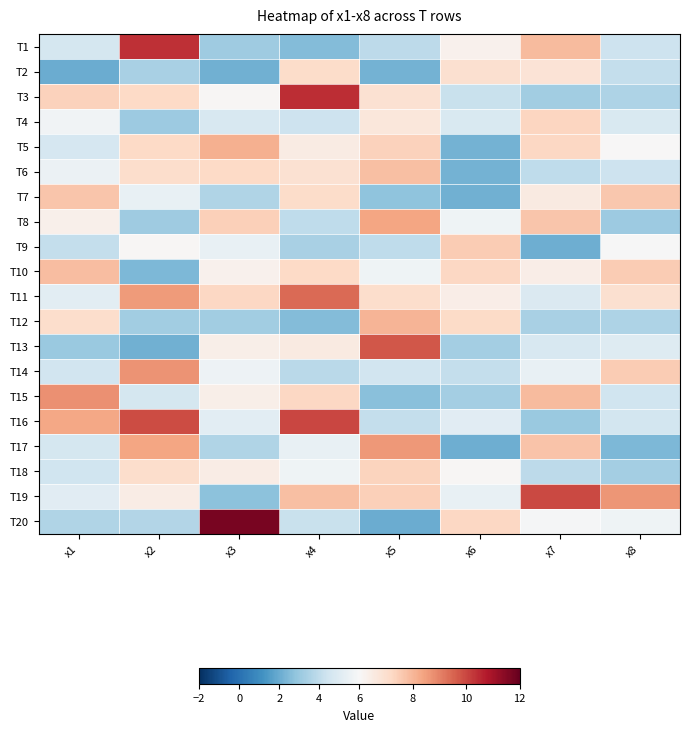

Reading left to right, transcribe all the data shown in this chart.

T1: x1=4.6	x2=10.4	x3=3.2	x4=2.6	x5=3.9	x6=6.3	x7=7.9	x8=4.3
T2: x1=2.1	x2=3.4	x3=2.1	x4=7.1	x5=2.2	x6=6.9	x7=6.8	x8=4.1
T3: x1=7.4	x2=7.2	x3=6.0	x4=10.5	x5=6.9	x6=4.2	x7=3.2	x8=3.6
T4: x1=5.7	x2=3.1	x3=4.7	x4=4.4	x5=6.7	x6=4.8	x7=7.3	x8=4.8
T5: x1=4.7	x2=7.2	x3=8.2	x4=6.5	x5=7.4	x6=2.2	x7=7.2	x8=6.0
T6: x1=5.5	x2=7.1	x3=7.2	x4=6.9	x5=7.8	x6=2.2	x7=3.9	x8=4.4
T7: x1=7.7	x2=5.4	x3=3.6	x4=7.1	x5=2.8	x6=2.1	x7=6.5	x8=7.6
T8: x1=6.3	x2=3.1	x3=7.4	x4=3.9	x5=8.4	x6=5.7	x7=7.7	x8=3.1
T9: x1=4.1	x2=6.1	x3=5.4	x4=3.4	x5=4.0	x6=7.5	x7=2.1	x8=6.0
T10: x1=7.8	x2=2.4	x3=6.3	x4=7.2	x5=5.6	x6=7.3	x7=6.4	x8=7.5
T11: x1=5.2	x2=8.6	x3=7.3	x4=9.4	x5=7.1	x6=6.4	x7=4.9	x8=7.0
T12: x1=7.0	x2=3.2	x3=3.2	x4=2.5	x5=8.0	x6=7.2	x7=3.4	x8=3.5
T13: x1=3.0	x2=2.1	x3=6.4	x4=6.5	x5=9.7	x6=3.3	x7=4.7	x8=5.0
T14: x1=4.5	x2=8.7	x3=5.6	x4=3.8	x5=4.5	x6=4.1	x7=5.4	x8=7.5
T15: x1=8.8	x2=4.6	x3=6.3	x4=7.3	x5=2.7	x6=3.3	x7=7.9	x8=4.4
T16: x1=8.3	x2=9.9	x3=5.2	x4=10.0	x5=4.1	x6=5.1	x7=3.0	x8=4.5
T17: x1=4.6	x2=8.3	x3=3.6	x4=5.4	x5=8.6	x6=2.1	x7=7.7	x8=2.4
T18: x1=4.4	x2=7.0	x3=6.4	x4=5.7	x5=7.3	x6=6.1	x7=3.9	x8=3.3
T19: x1=5.1	x2=6.4	x3=2.7	x4=7.8	x5=7.4	x6=5.4	x7=10.0	x8=8.6
T20: x1=3.6	x2=3.6	x3=11.7	x4=4.2	x5=2.0	x6=7.2	x7=5.9	x8=5.7